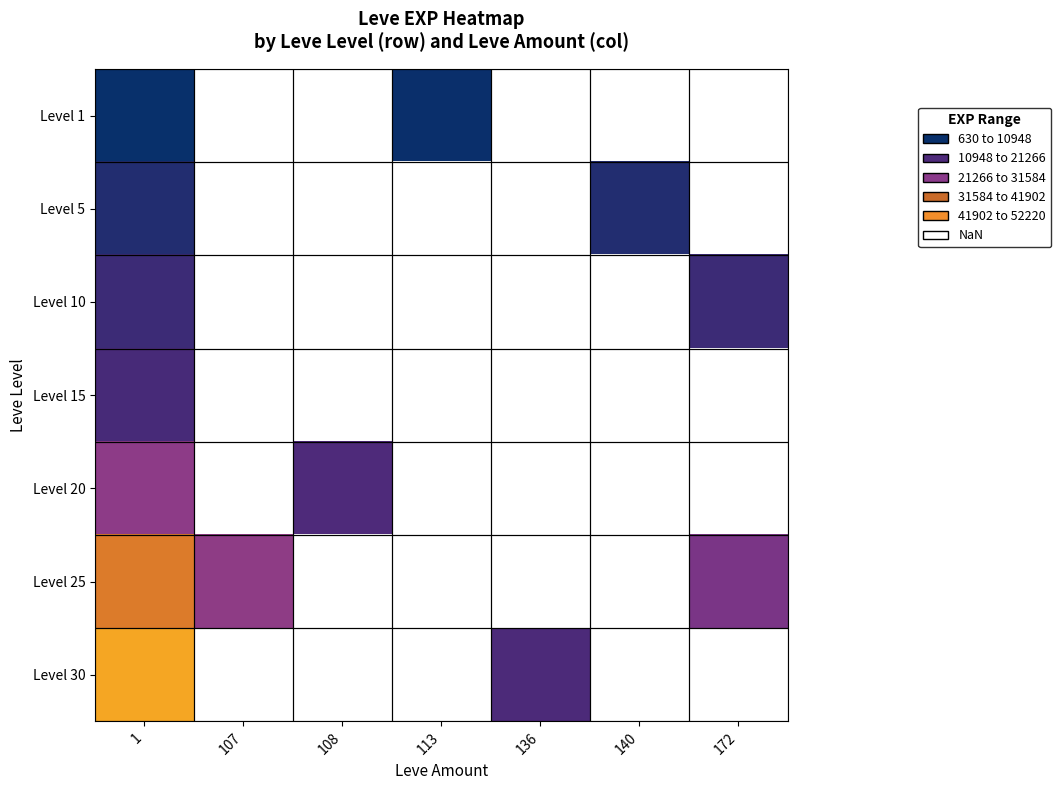

At which label does Level 20 reach its peak?

1